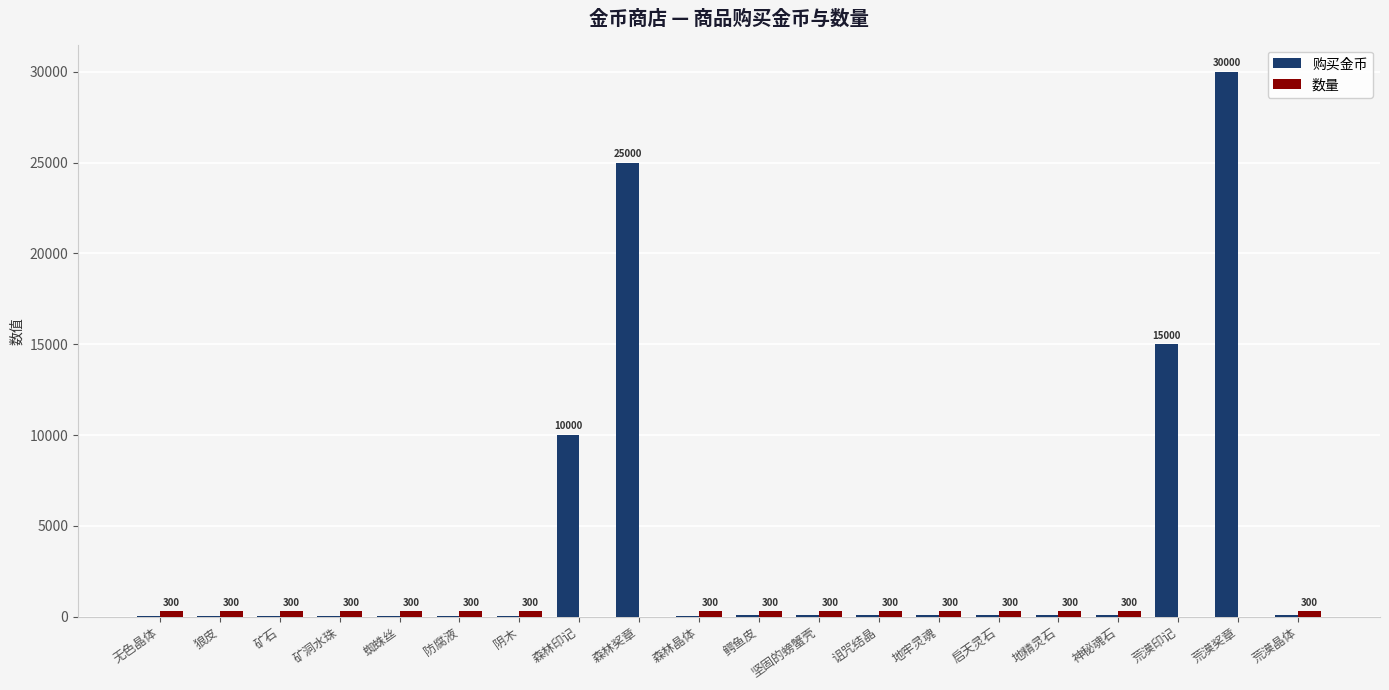

True or false: 购买金币 has a value of 25000 at 森林奖章.

True